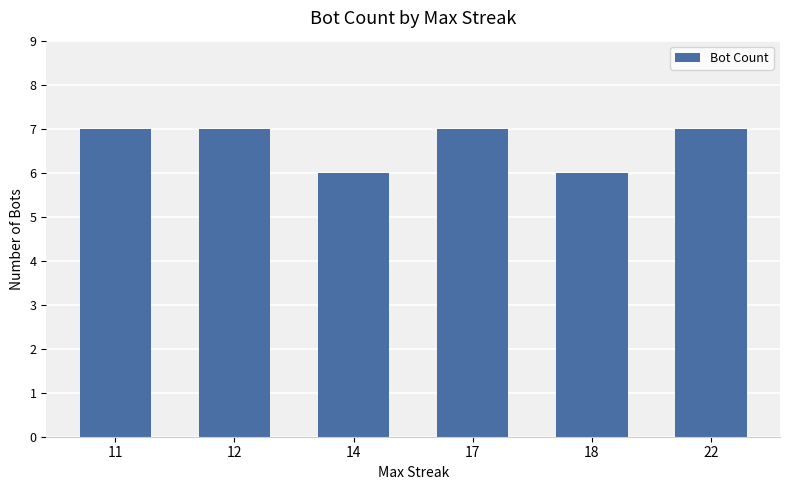

What is the sum of the values at 22 and 14?

13